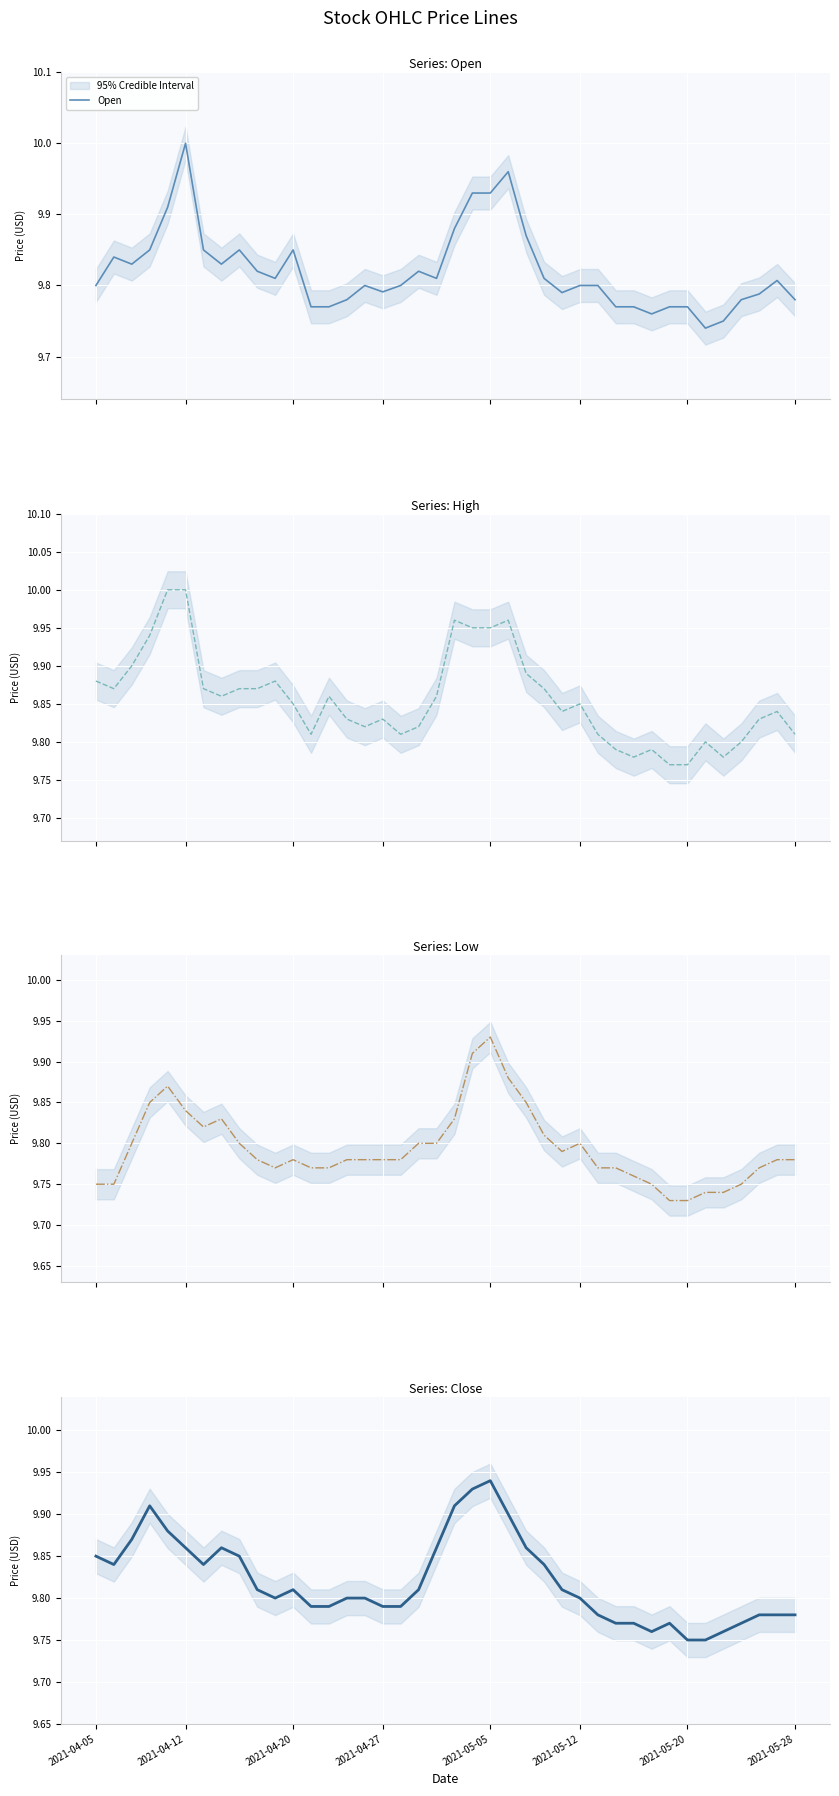

List the labels in order of Open value, smallest first.

34, 35, 31, 12, 13, 29, 30, 32, 33, 14, 36, 39, 37, 26, 16, 2021-04-05, 15, 17, 27, 28, 38, 10, 19, 25, 9, 18, 2021-04-20, 2021-05-28, 2021-04-12, 2021-04-27, 2021-05-20, 8, 11, 24, 20, 2021-05-05, 21, 22, 23, 2021-05-12